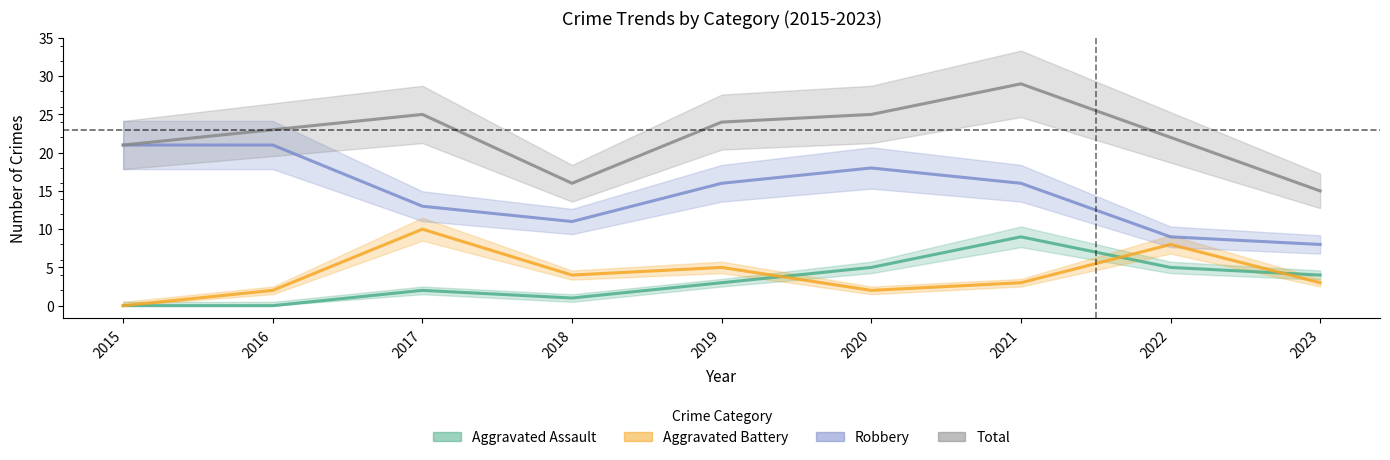

What are all the series names shown in the legend?

Aggravated Assault, Aggravated Battery, Robbery, Total